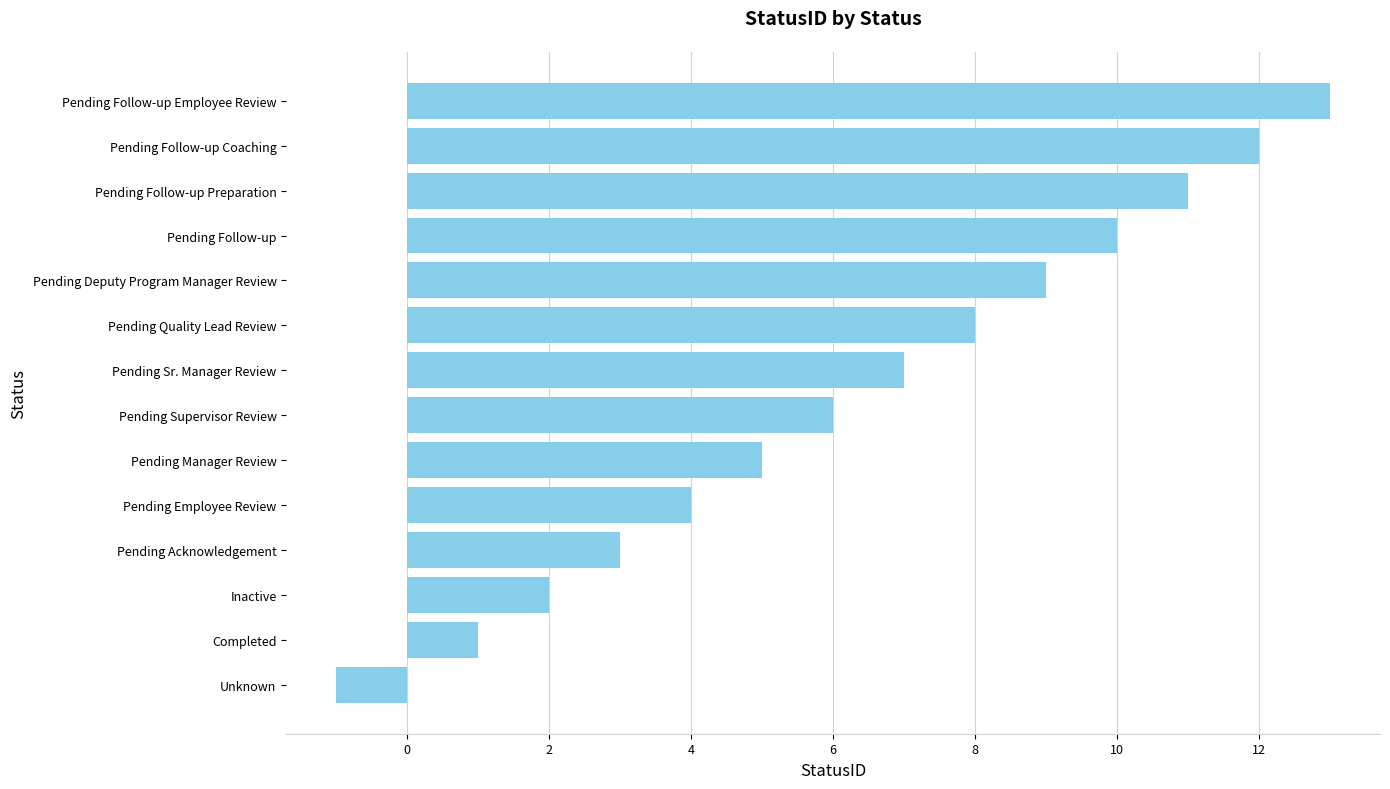

Rank the categories by value from highest to lowest.

Pending Follow-up Employee Review, Pending Follow-up Coaching, Pending Follow-up Preparation, Pending Follow-up, Pending Deputy Program Manager Review, Pending Quality Lead Review, Pending Sr. Manager Review, Pending Supervisor Review, Pending Manager Review, Pending Employee Review, Pending Acknowledgement, Inactive, Completed, Unknown